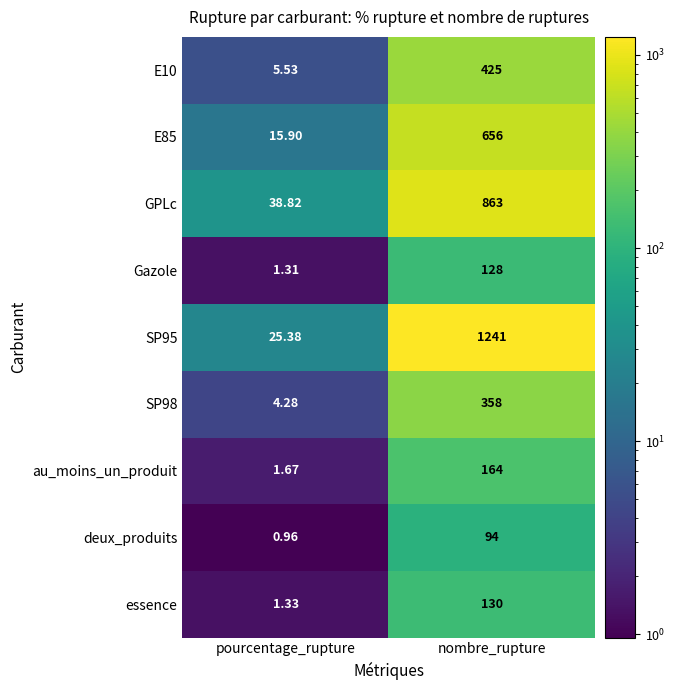

At which label is SP95 closest to 633?

pourcentage_rupture